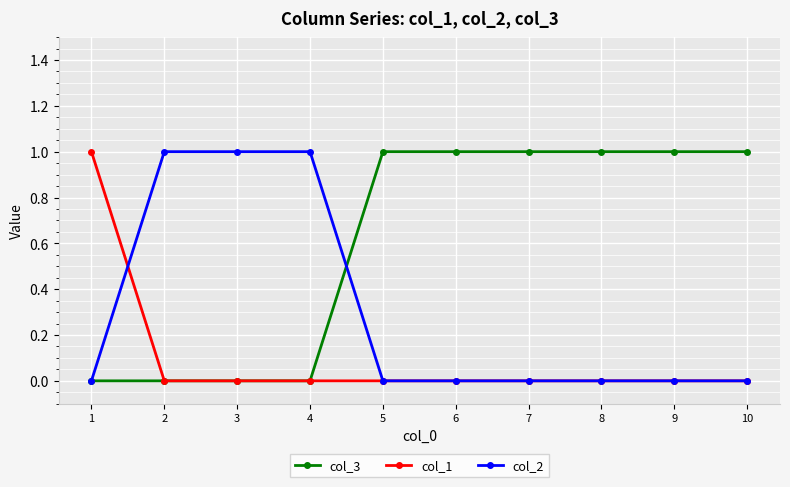

Does the chart display data point markers on the line(s)?

Yes